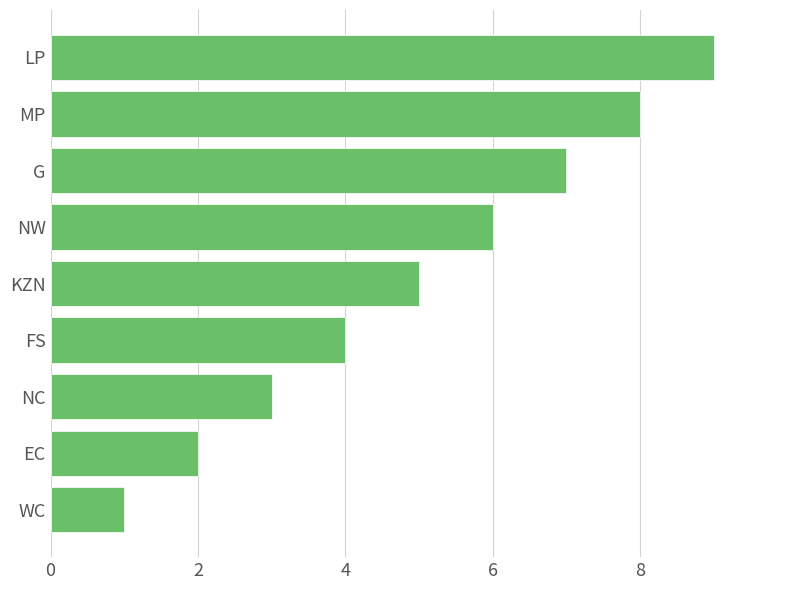

What is the smallest value displayed?

1